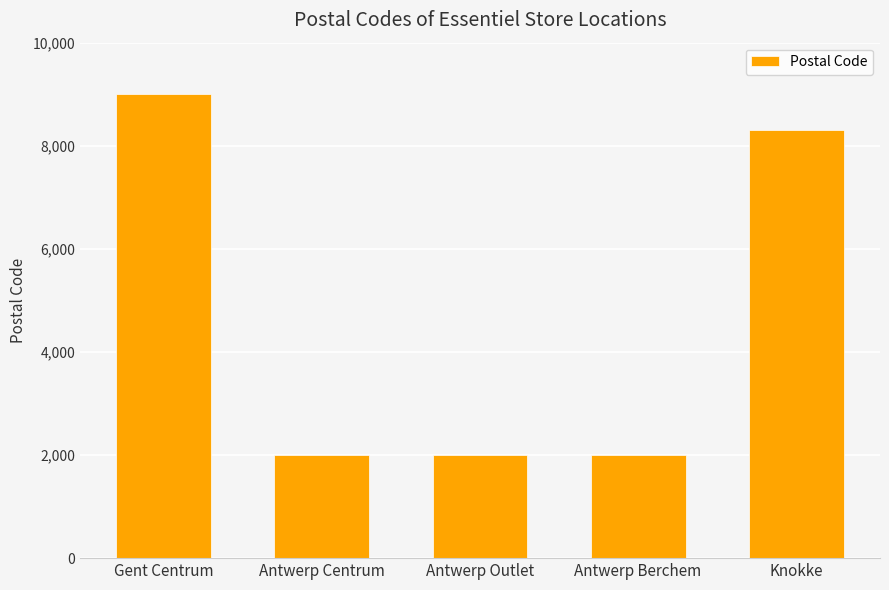

Between Knokke and Antwerp Centrum, which is larger?

Knokke